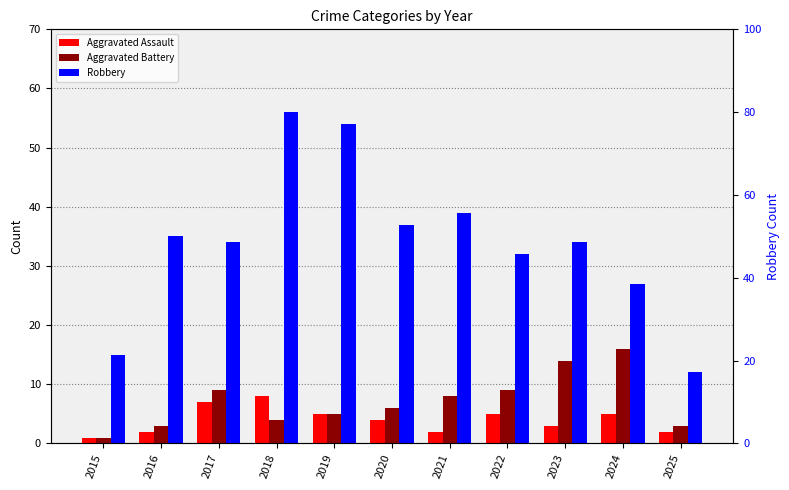

Are the bars horizontal?

No